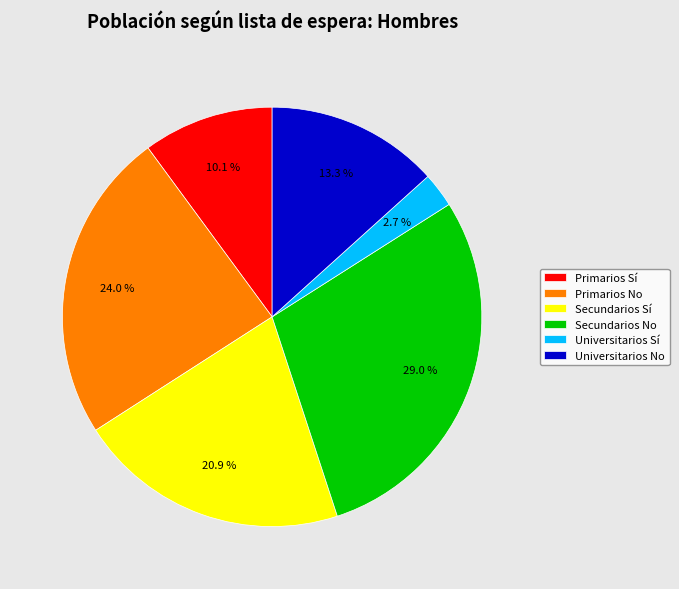

Is it true that Primarios No is 9% of the pie?

False